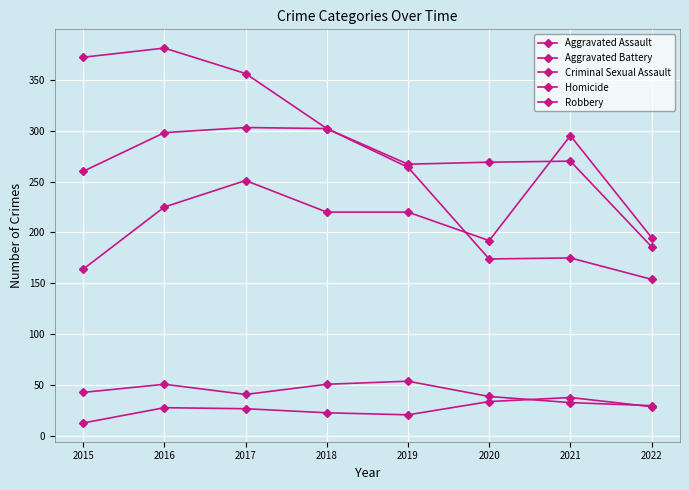

At which category does Robbery reach its first local valley?

2020